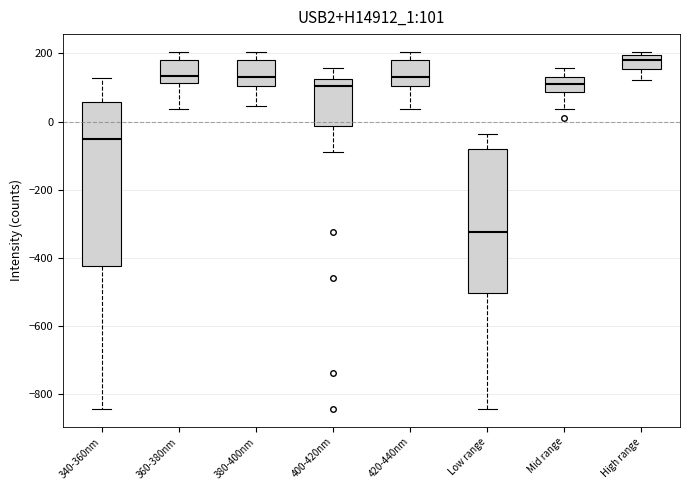

Comparing the boxes themselves (not the whiskers), which one is the tallest?

340-360nm